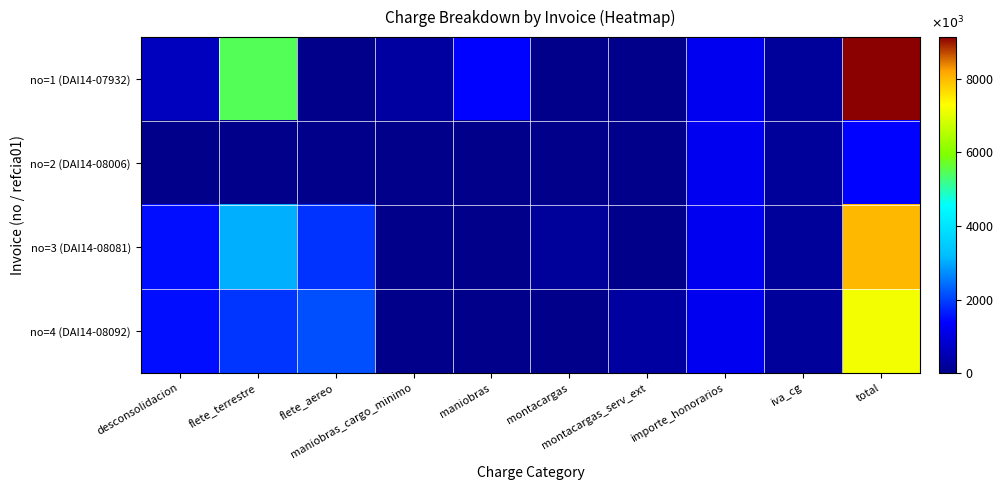

At which category is the sum across all series the highest?

total